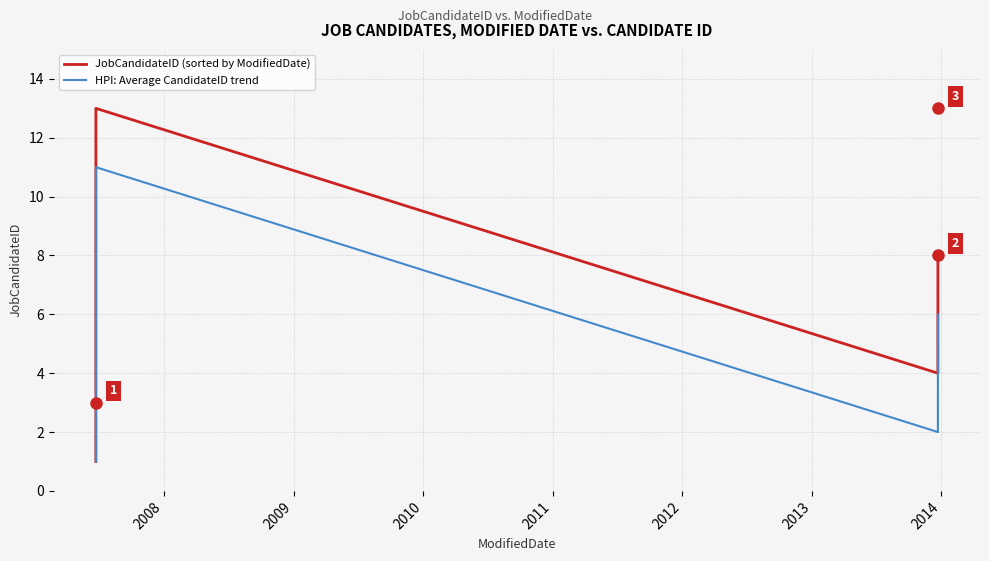

How many lines are shown in the chart?

2